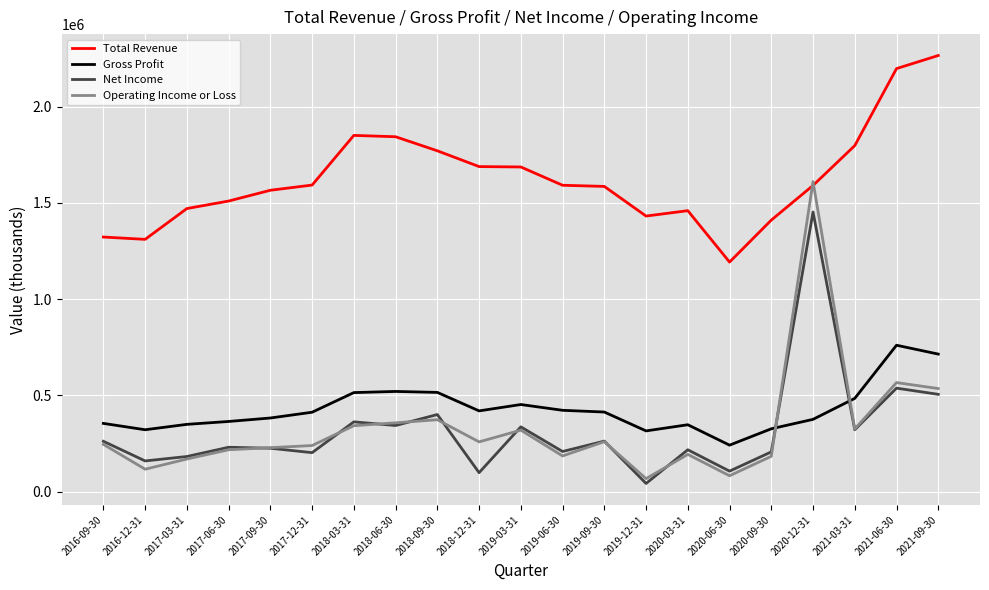

What is the lowest value of the Gross Profit series?

242000